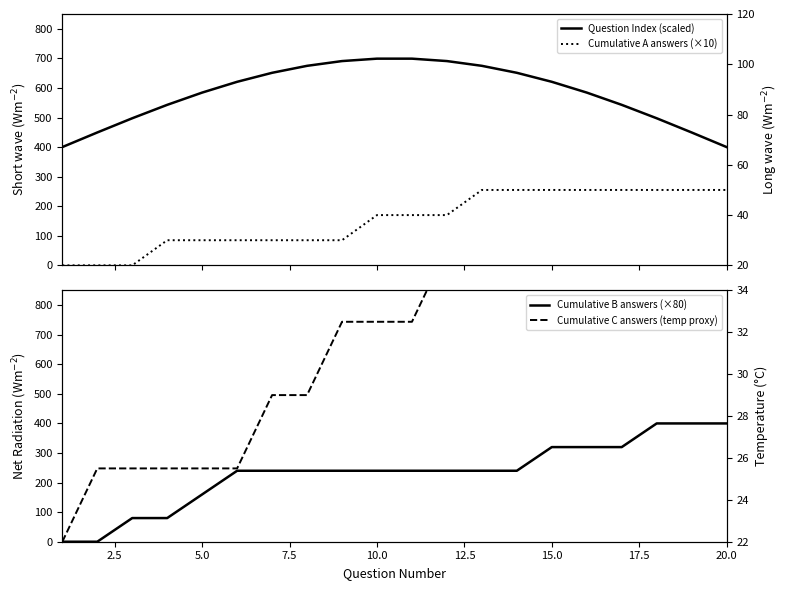

True or false: Cumulative A answers (×10) has a value of 12.9 at 17.

False